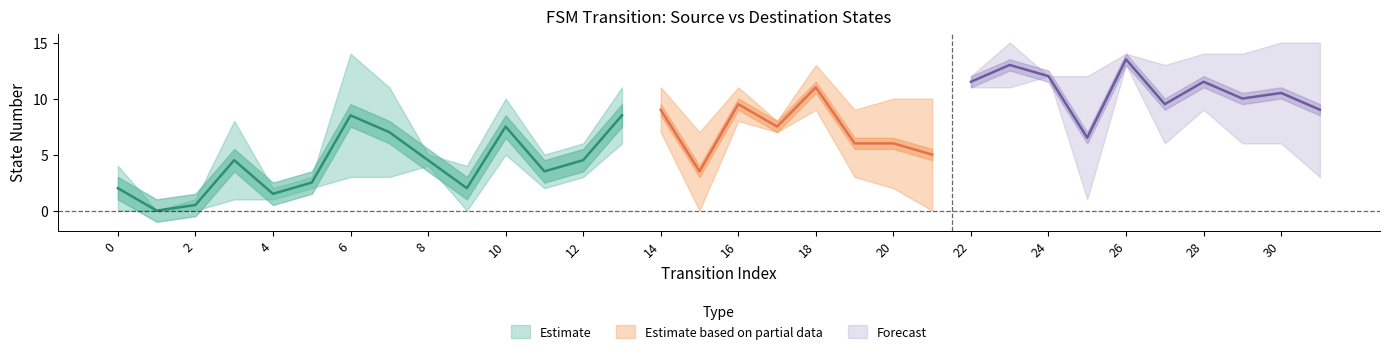

After their last crossing, which series has the higher values: source_state or destination_state?

source_state